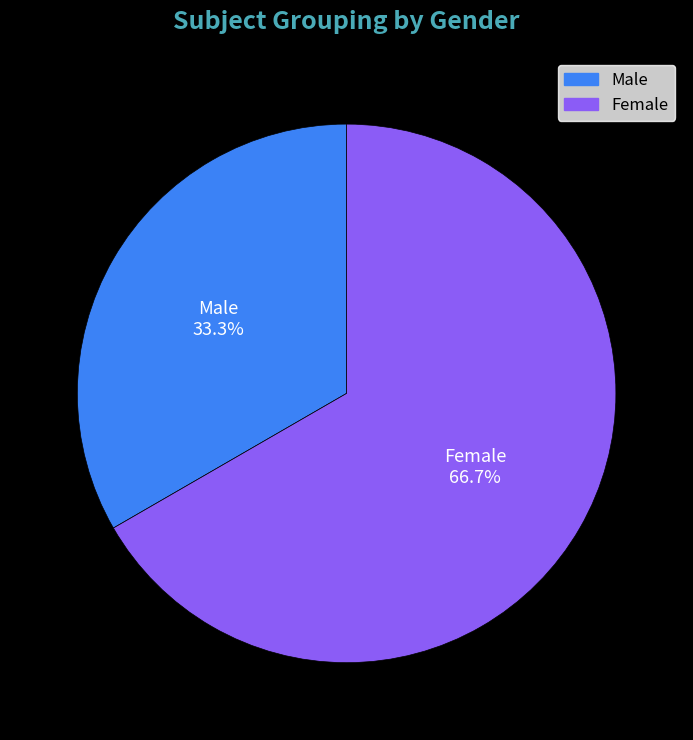

To the nearest percent, what percentage of the pie is Female?

67%